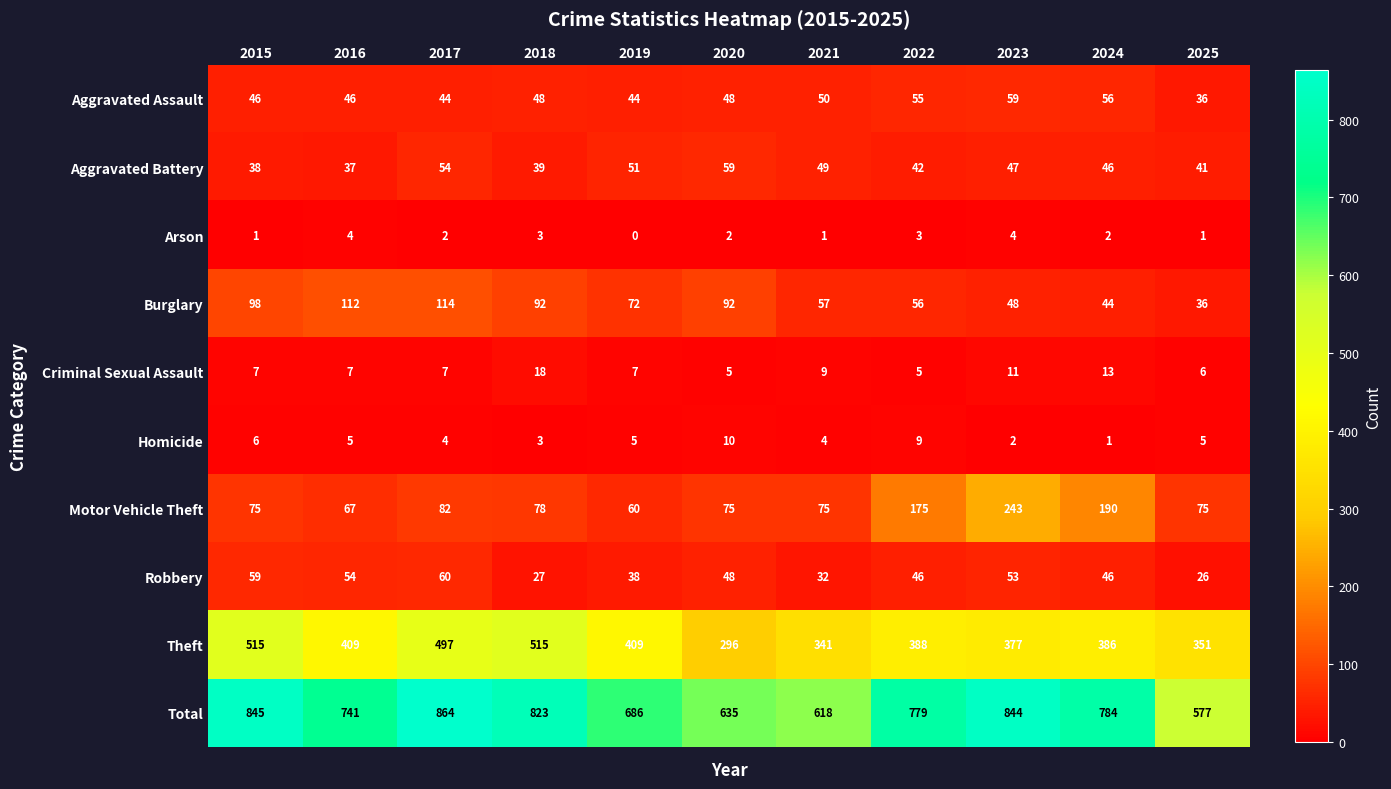

Between 2019 and 2024, which series saw the biggest shift?

Motor Vehicle Theft